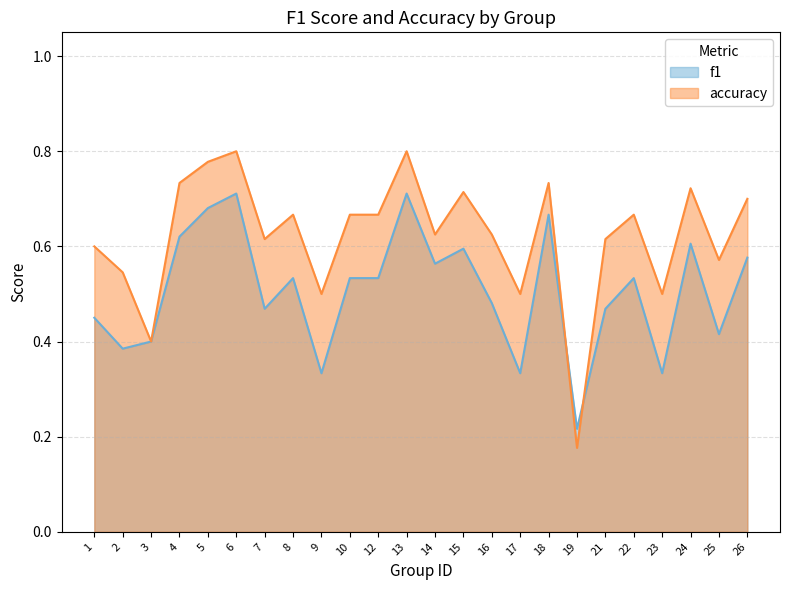

Reading left to right, transcribe all the data shown in this chart.

f1: 0.5	0.4	0.4	0.6	0.7	0.7	0.5	0.5	0.3	0.5	0.5	0.7	0.6	0.6	0.5	0.3	0.7	0.2	0.5	0.5	0.3	0.6	0.4	0.6
accuracy: 0.6	0.5	0.4	0.7	0.8	0.8	0.6	0.7	0.5	0.7	0.7	0.8	0.6	0.7	0.6	0.5	0.7	0.2	0.6	0.7	0.5	0.7	0.6	0.7